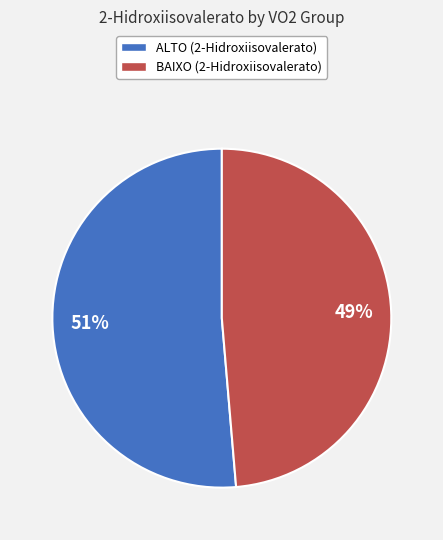

Rank the categories by value from highest to lowest.

ALTO, BAIXO